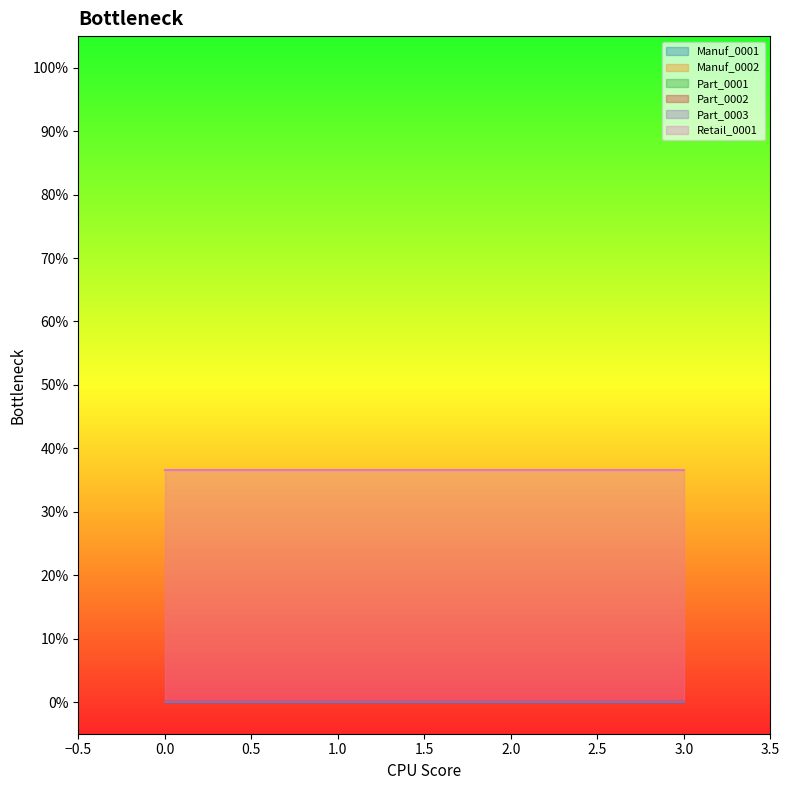

Reading left to right, what are all the values shown in this chart?

Manuf_0001: 0.0	0.0	0.0	0.0
Manuf_0002: 0.0	0.0	0.0	0.0
Part_0001: 0.0	0.0	0.0	0.0
Part_0002: 0.0	0.0	0.0	0.0
Part_0003: 0.0	0.0	0.0	0.0
Retail_0001: 36.6	36.6	36.6	36.6